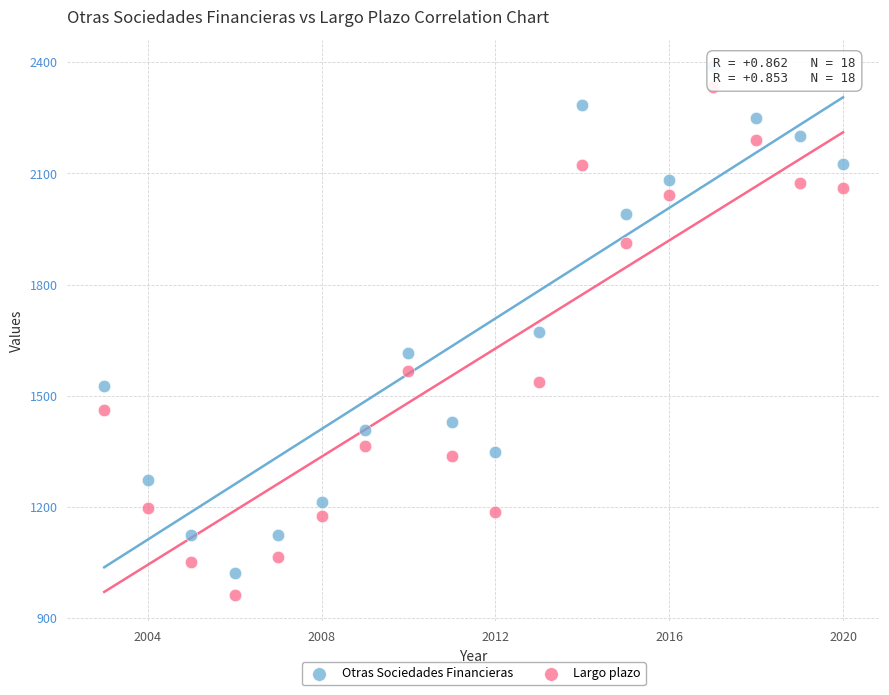

Across all data points, what is the range of X values (max minus min)?

17